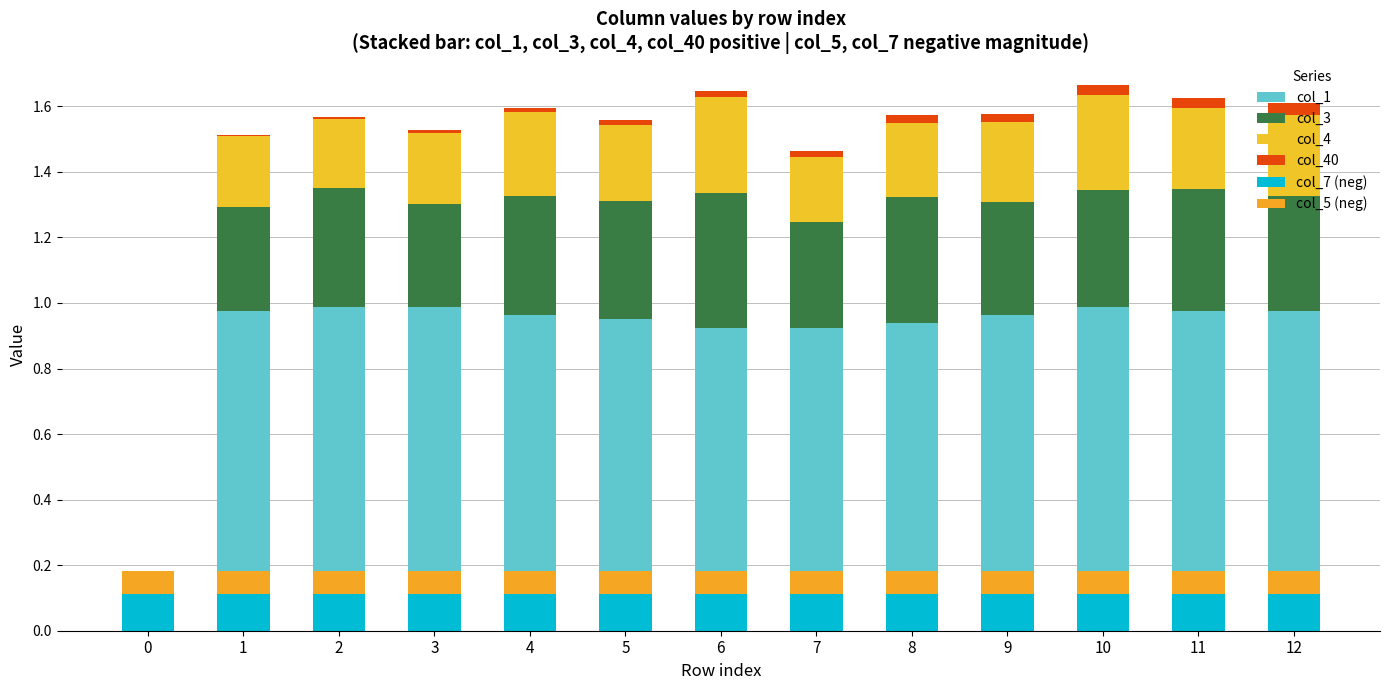

What is the difference between the highest and lowest values at 5?

0.9